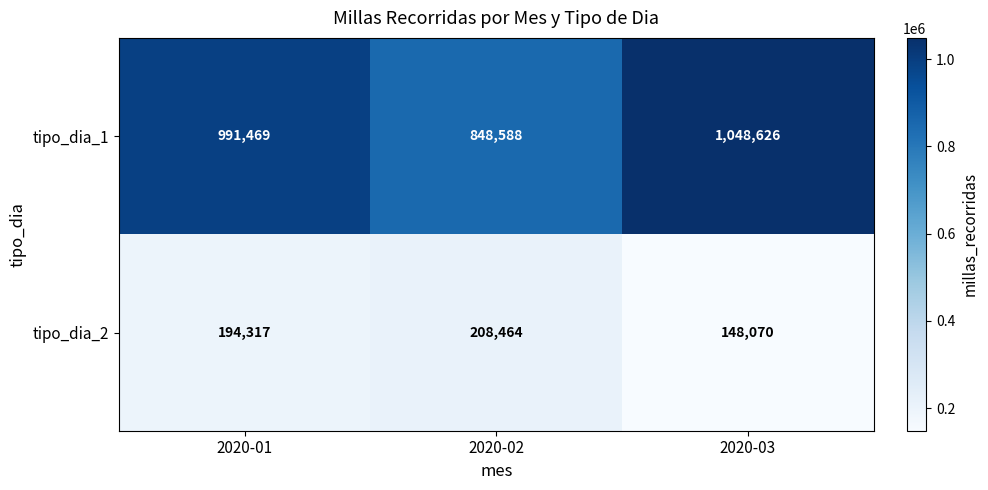

At which label is tipo_dia_1 closest to 948607?

2020-01